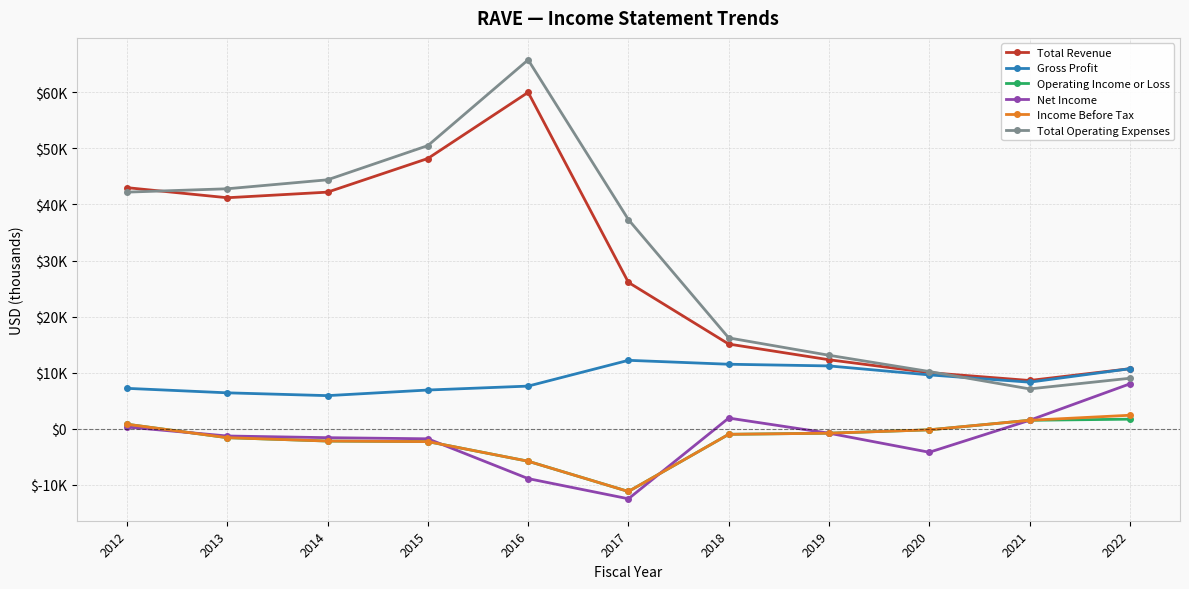

List the series in order of their peak value, lowest first.

Operating Income or Loss, Income Before Tax, Net Income, Gross Profit, Total Revenue, Total Operating Expenses